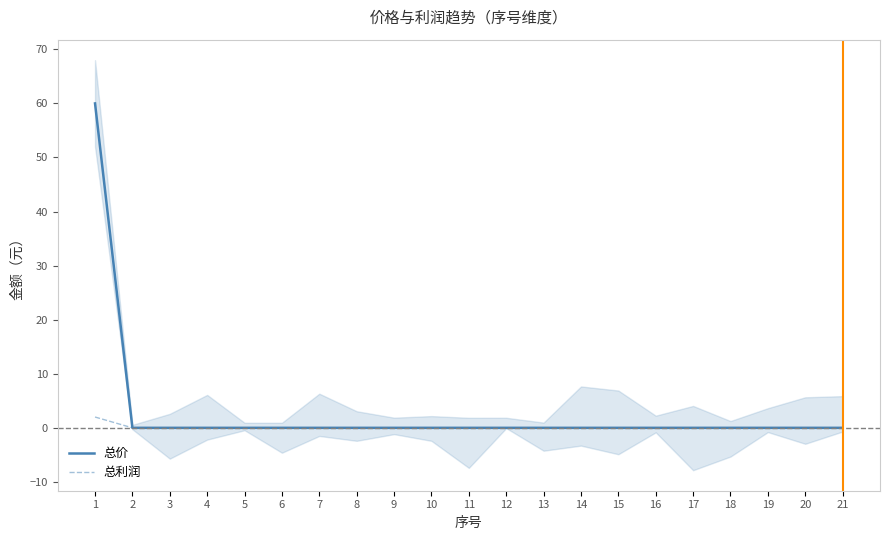

The 总价 series shows -35 at 13. True or false?

False